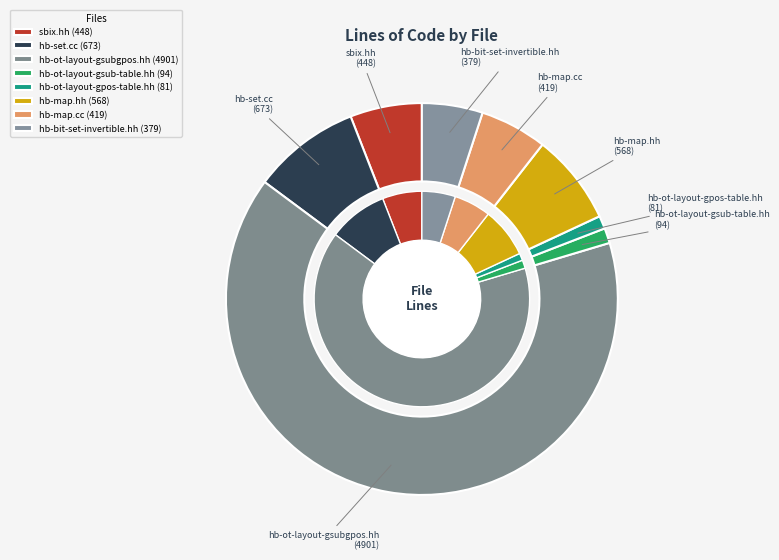

How much of the chart is everything except hb-map.hh?

92.5%